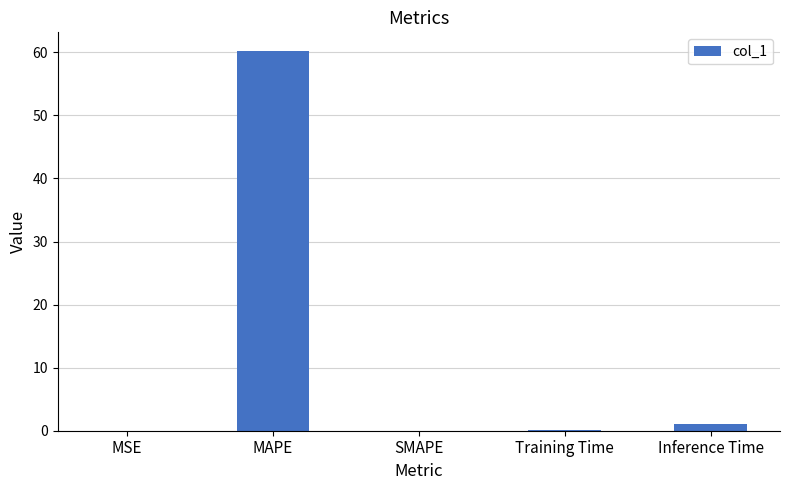

Between MAPE and Inference Time, which is larger?

MAPE